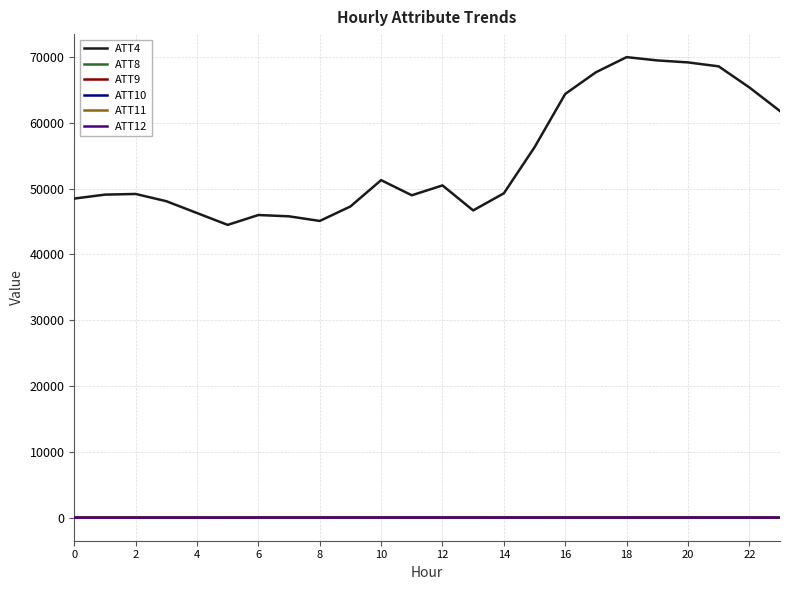

What is the minimum value for ATT4?

44500.0